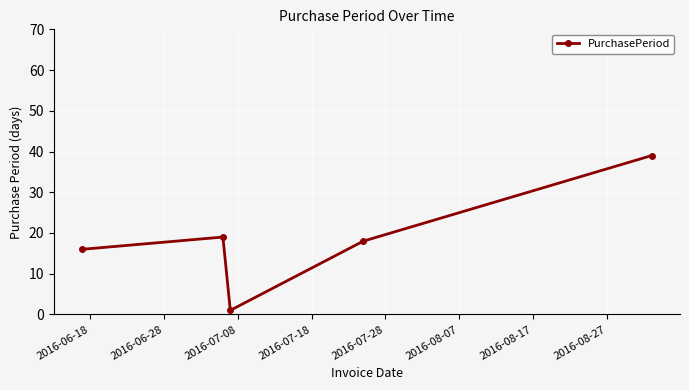

What is the greatest value displayed?

39